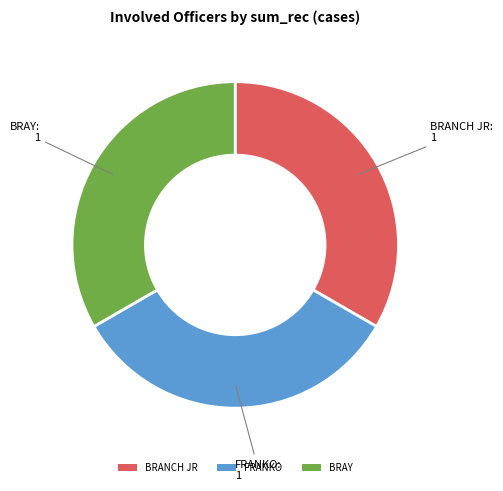

Does any single category account for the majority?

No